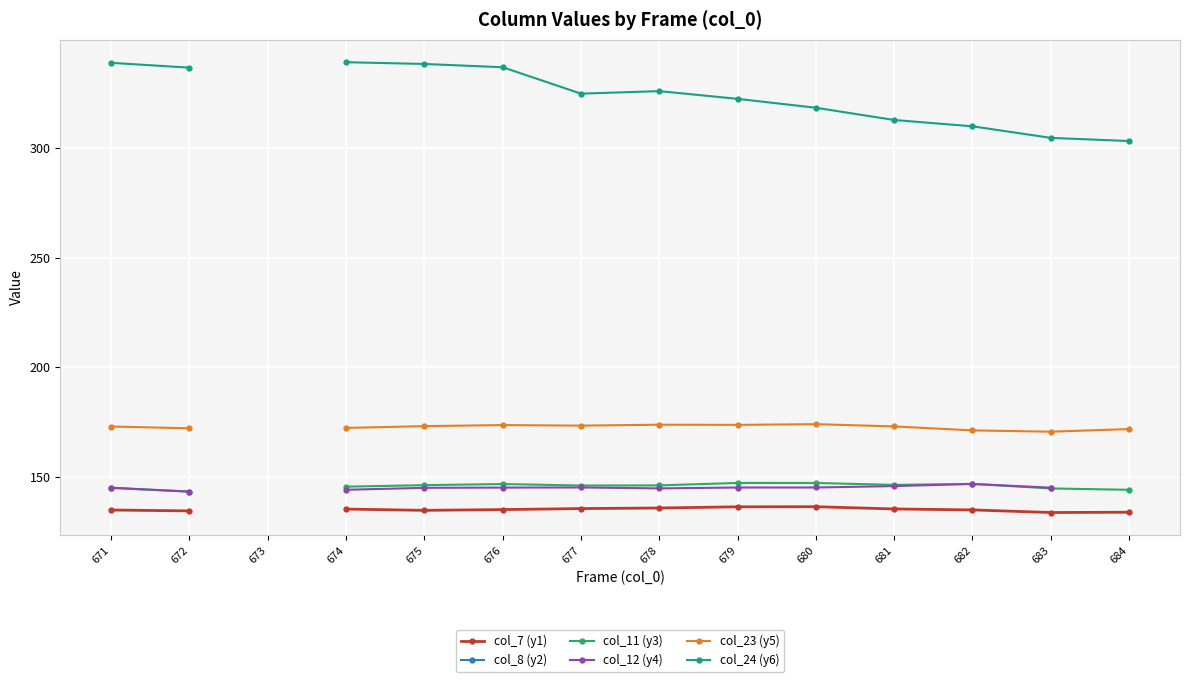

How many series are shown in this chart?

6